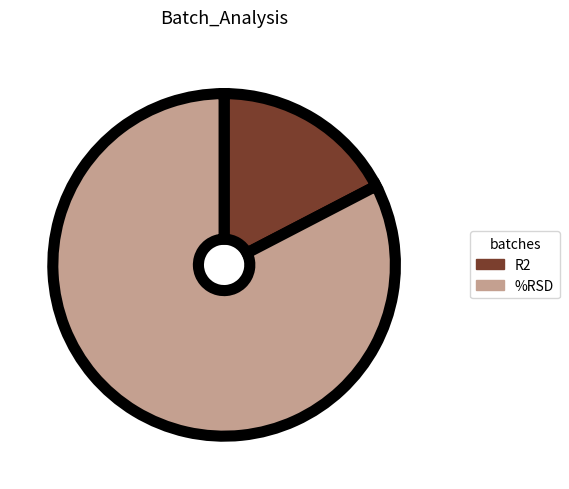

What is the smallest slice in the pie chart?

R2